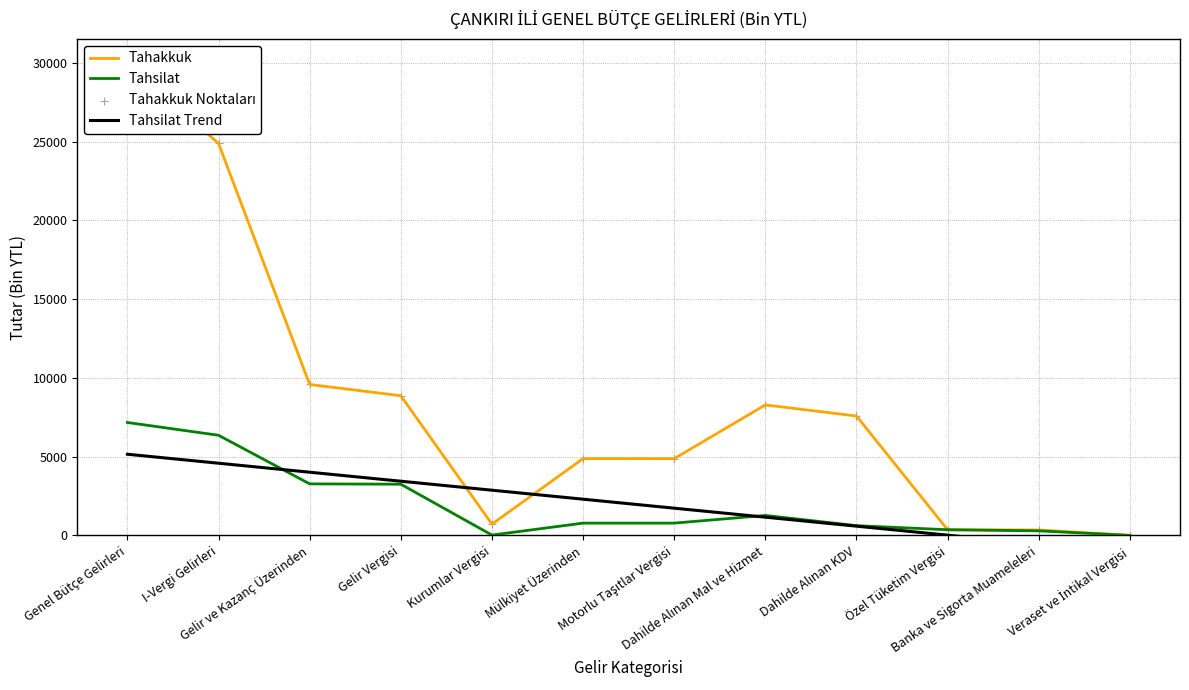

Which series has the largest Y range (max minus min)?

Tahakkuk